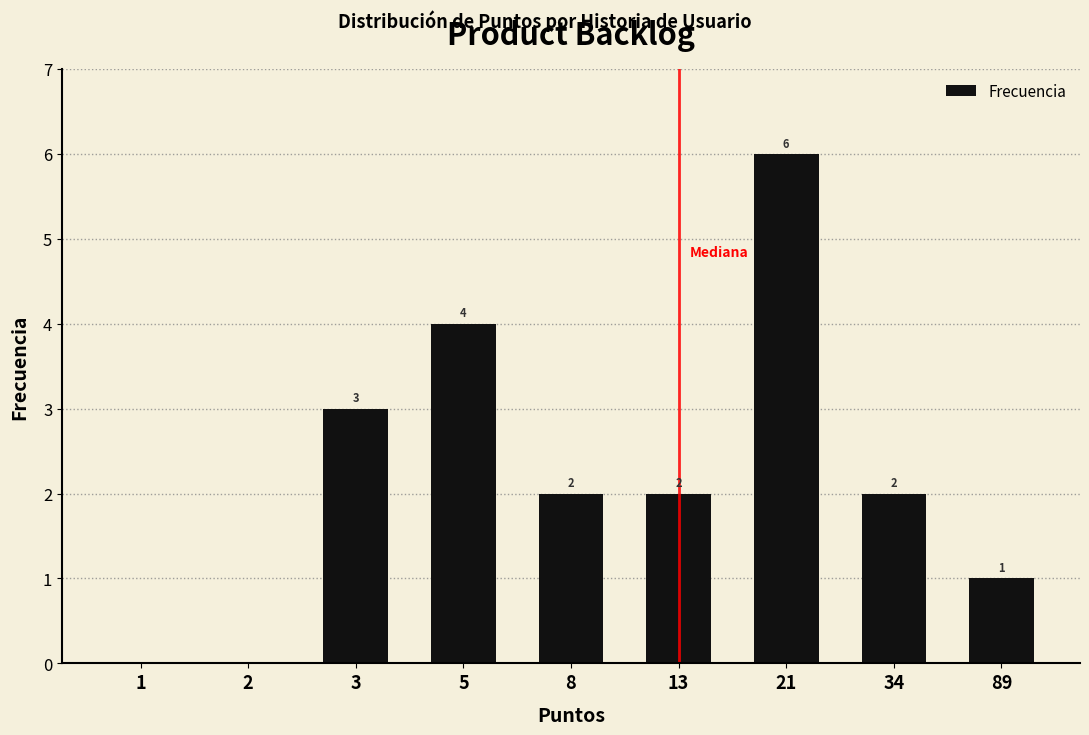

Reading right to left, what are all the values shown in this chart?

89=1	34=2	21=6	13=2	8=2	5=4	3=3	2=0	1=0